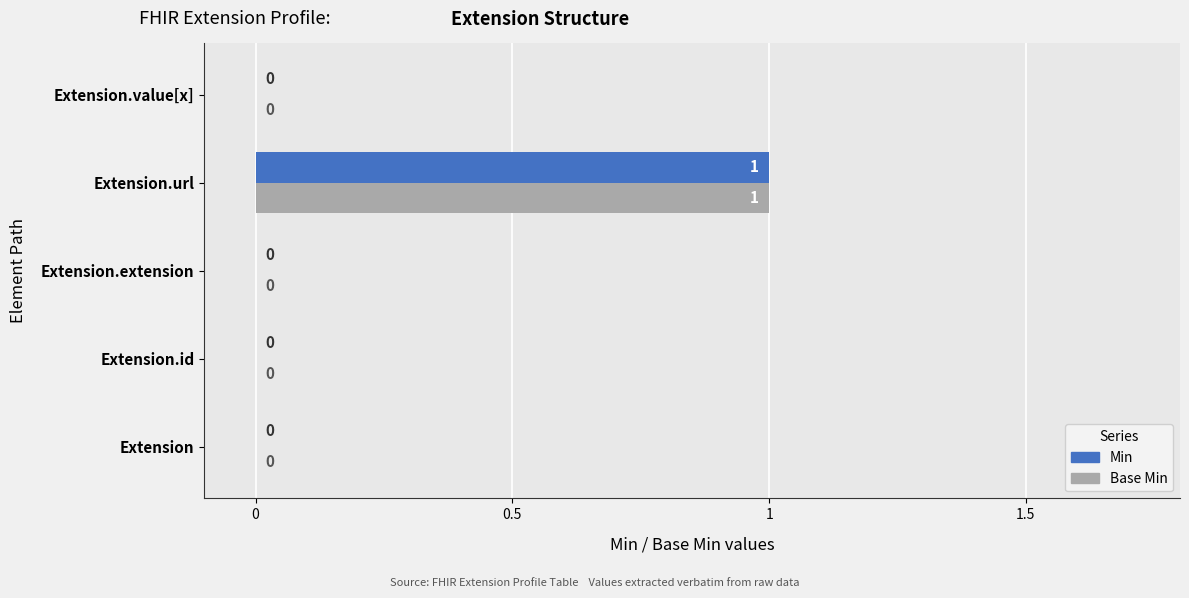

True or false: Min has a value of 1 at Extension.value[x].

False